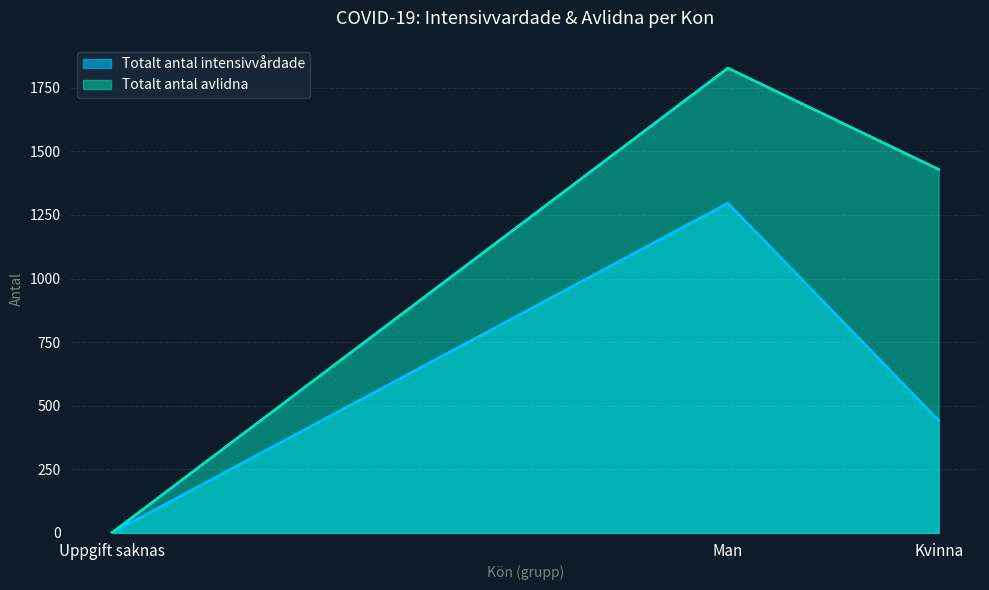

Reading left to right, what are all the values shown in this chart?

Totalt antal intensivvårdade: 0	1296	442
Totalt antal avlidna: 0	1827	1429